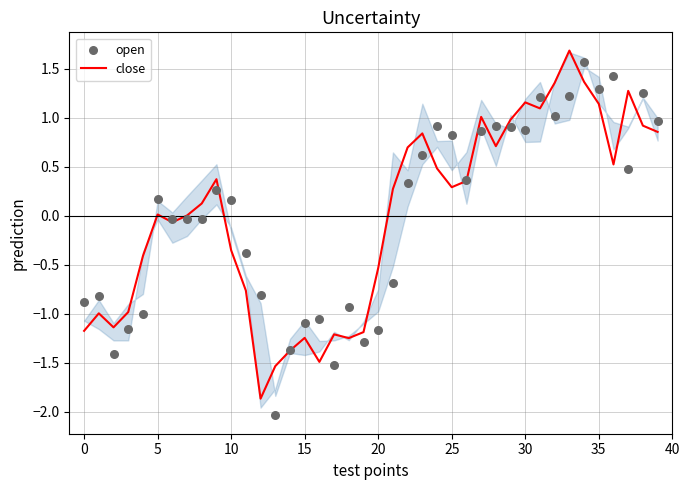

Which series reaches the minimum Y coordinate?

open